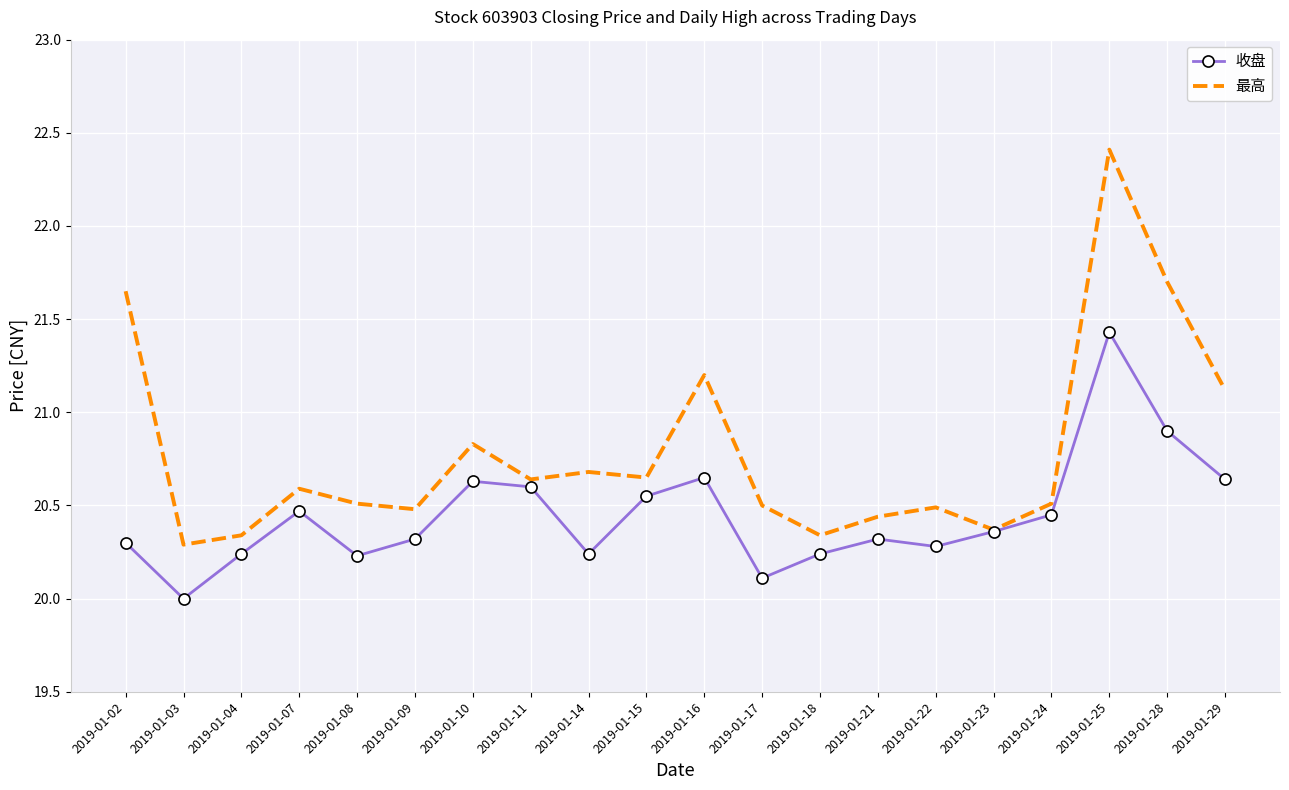

Between 2019-01-02 and 2019-01-18, which series saw the biggest shift?

最高